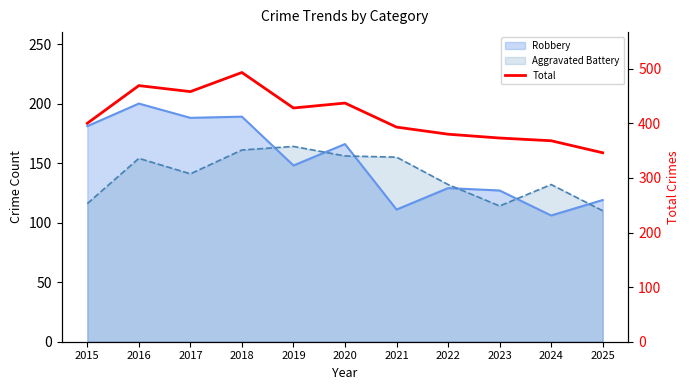

What is the change in value from 2022 to 2023?

-7